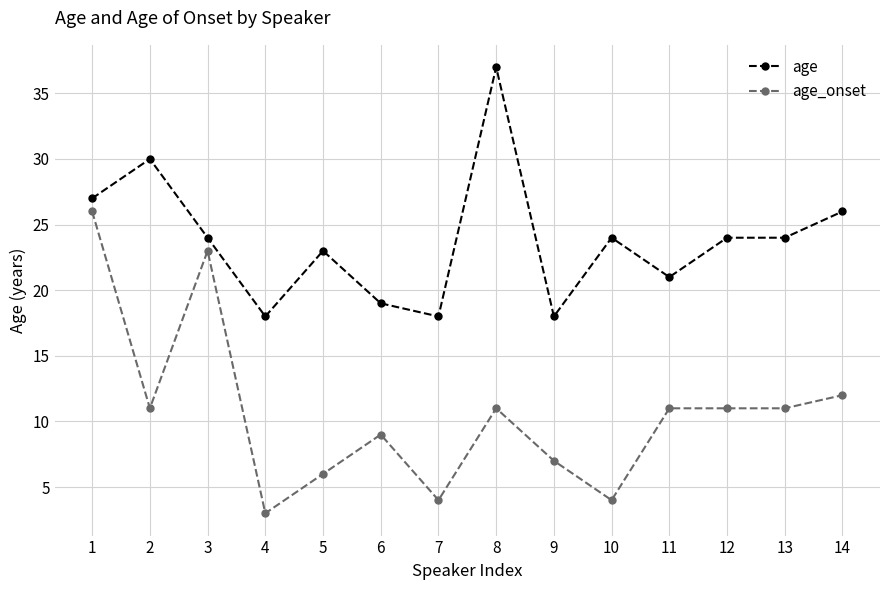

Which series has the largest total across all categories?

age